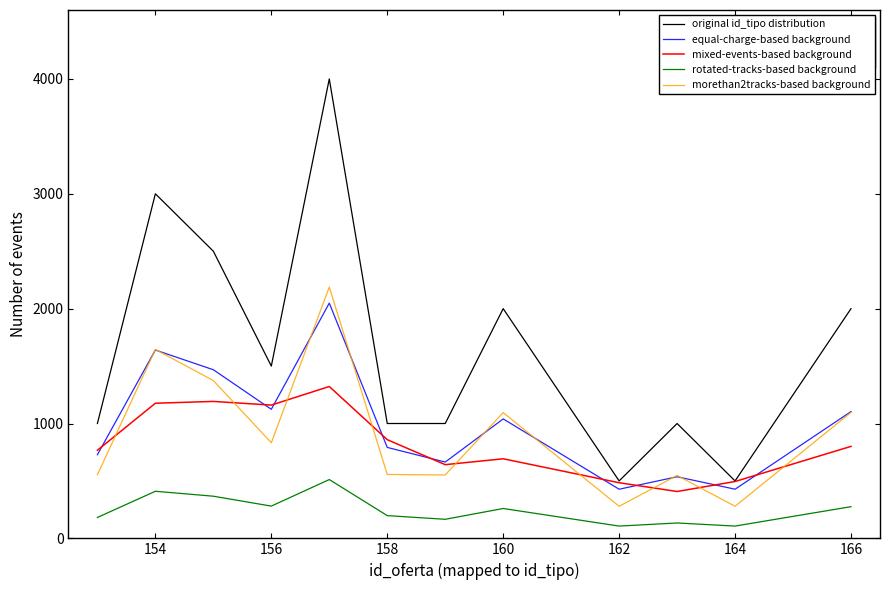

Which series has the widest spread of values?

original id_tipo distribution